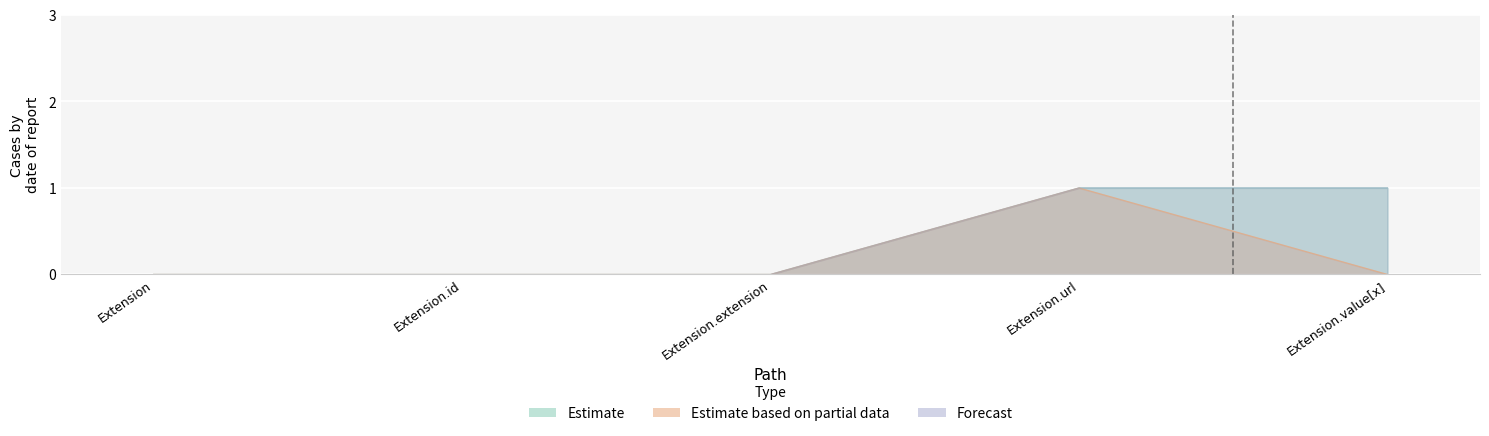

True or false: Estimate has more than 0 interior local peaks.

False